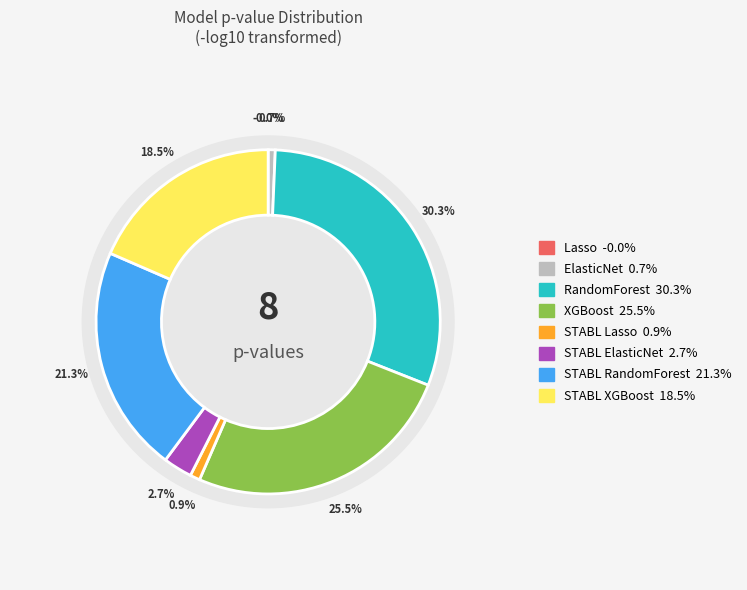

True or false: Lasso accounts for 69% of the total.

False